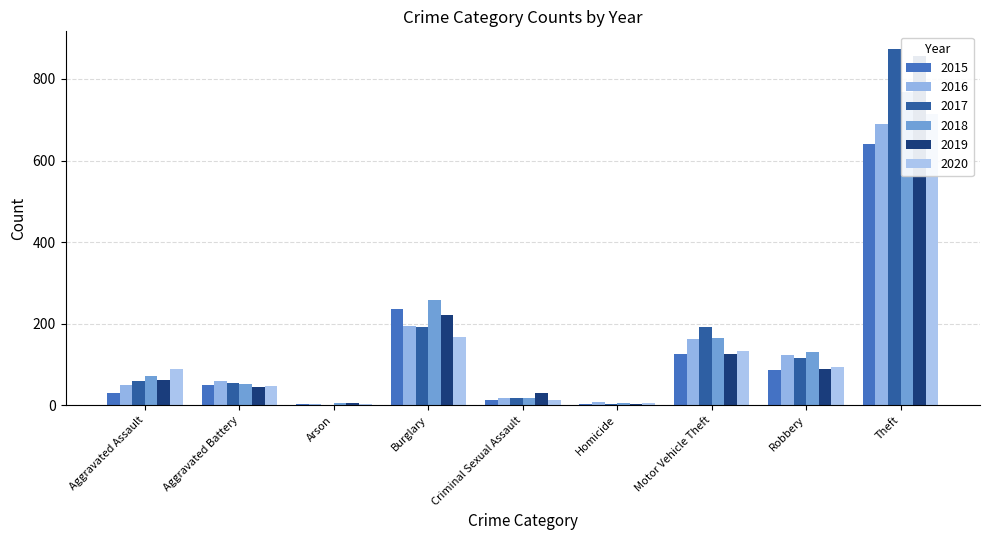

Is it true that 2017 equals 115 at Robbery?

True